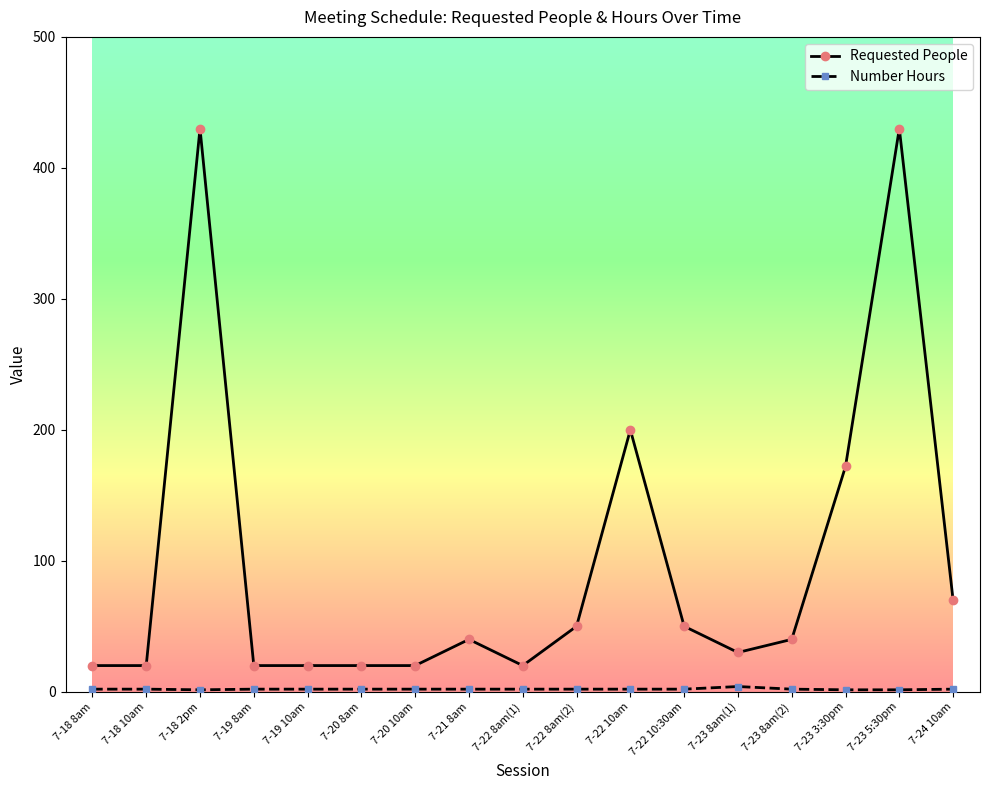

What is the label of the 8th point from the left?

7-21 8am